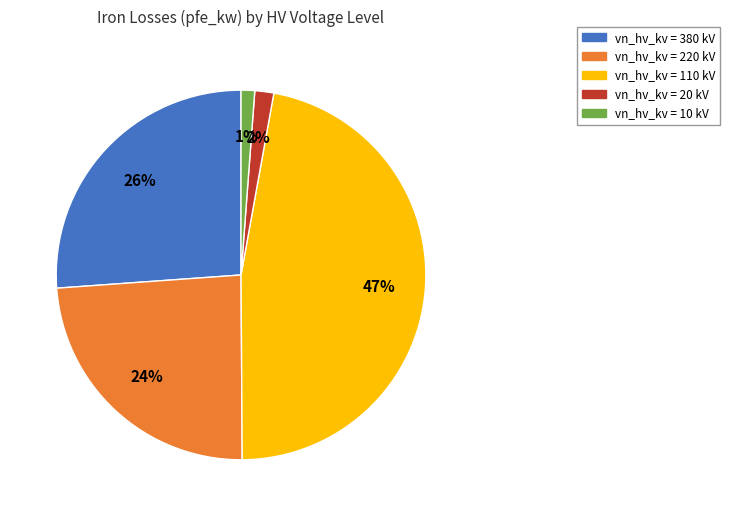

Which slice is the largest?

vn_hv_kv = 110 kV